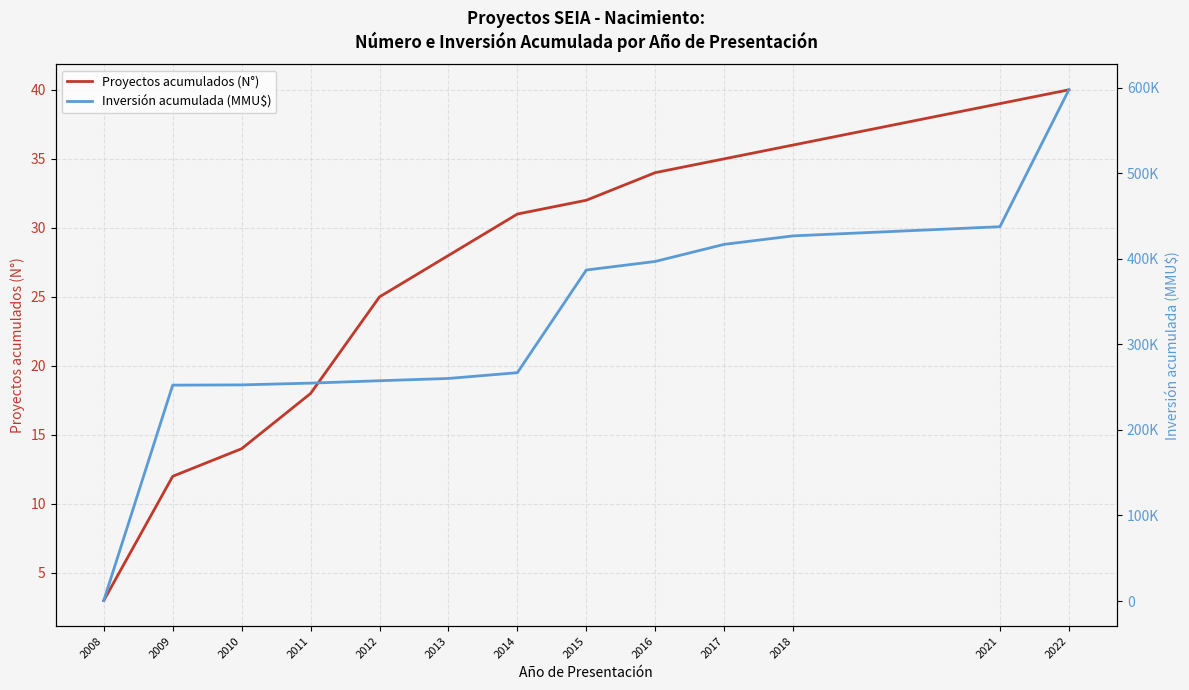

What is the total value across all series at 2015?

386953